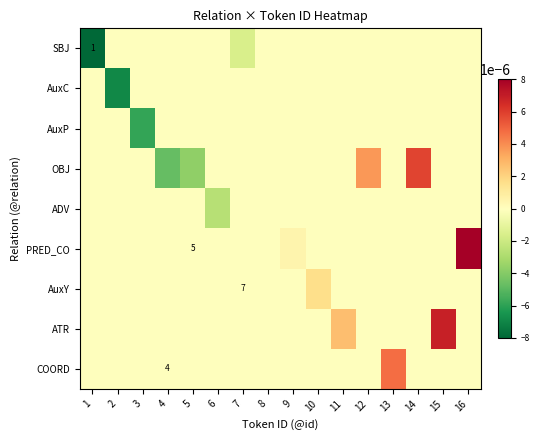

Between 7 and 6, which is larger?

6